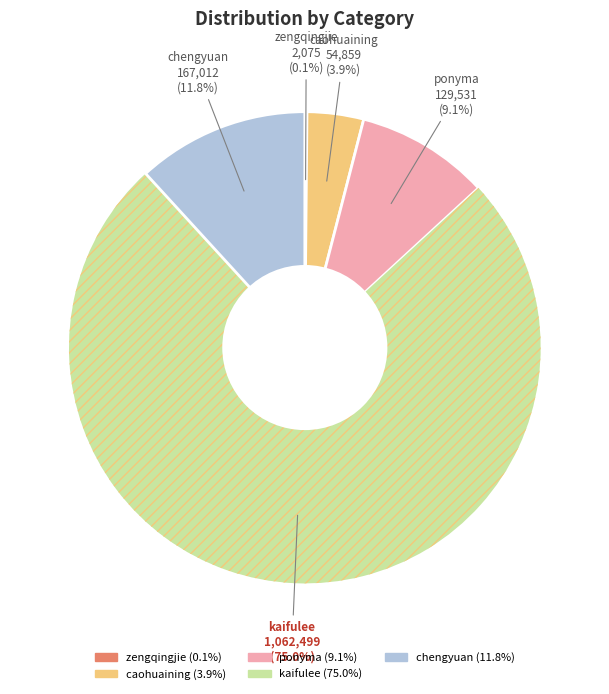

Is there a majority slice in this chart?

Yes